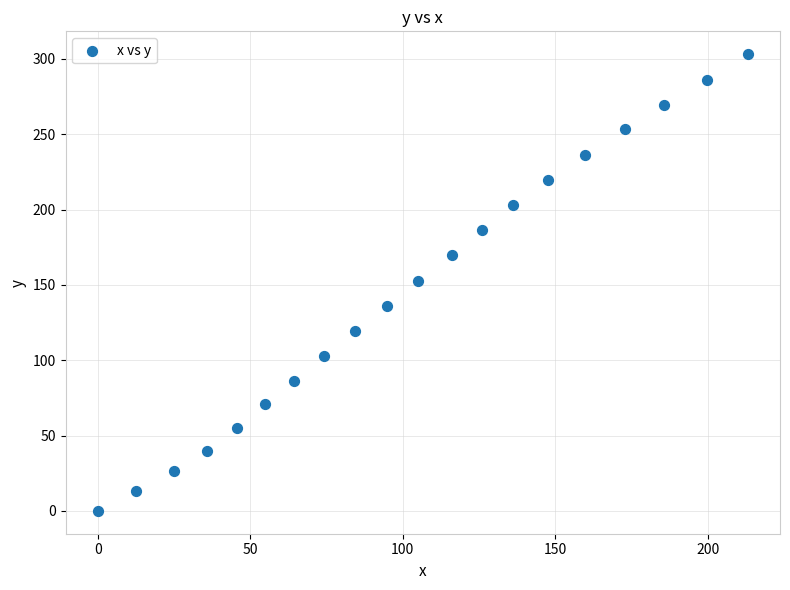

What is the range of X values (max minus min)?

213.1